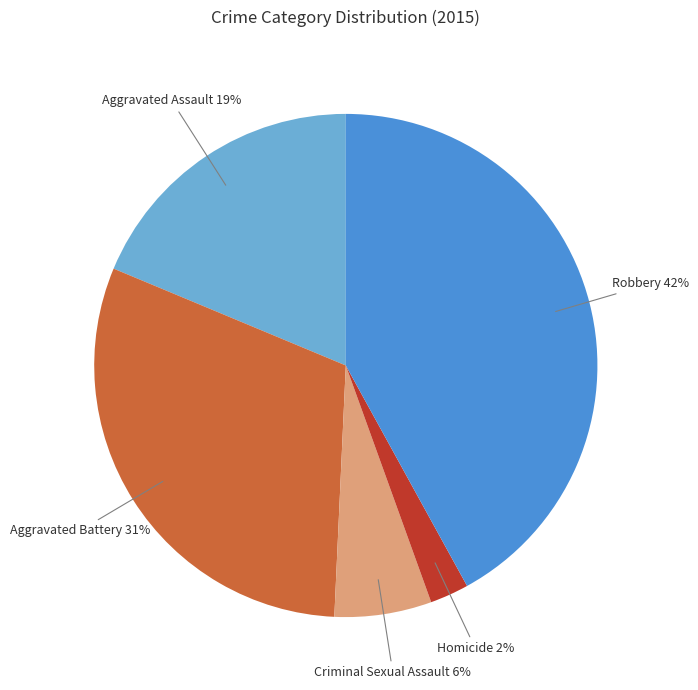

To the nearest percent, what is the average slice percentage?

20%